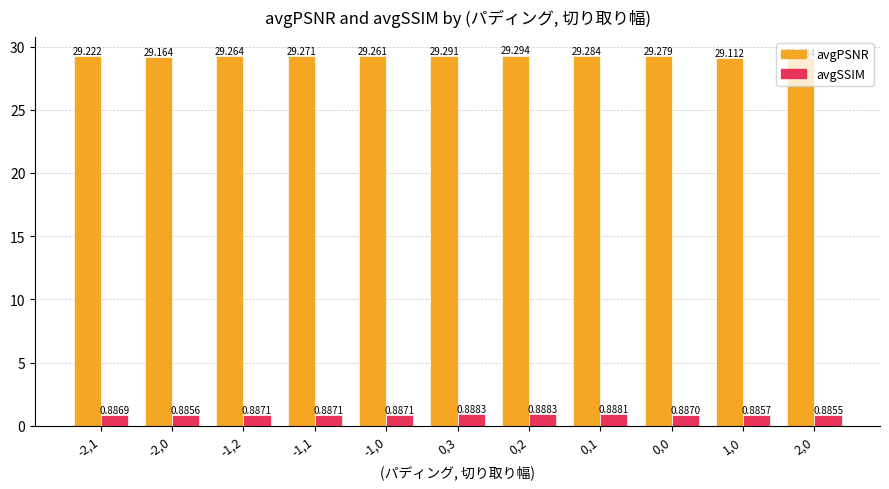

Rank the series by their average value, from highest to lowest.

avgPSNR, avgSSIM